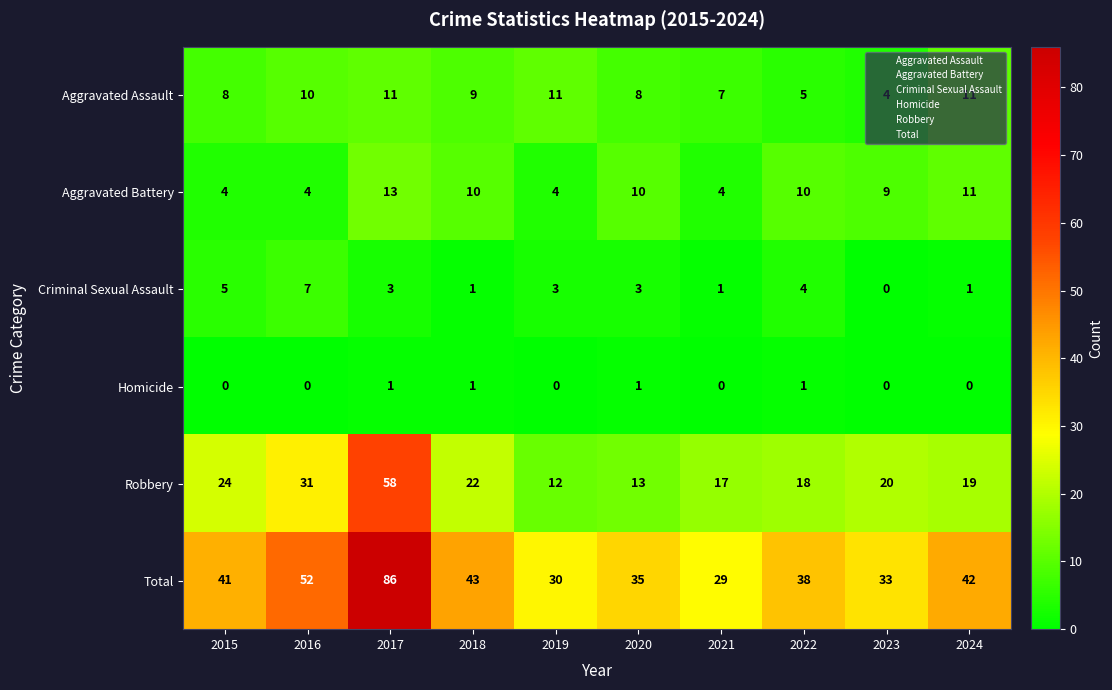

Rank the categories by Robbery value from lowest to highest.

2019, 2020, 2021, 2022, 2024, 2023, 2018, 2015, 2016, 2017